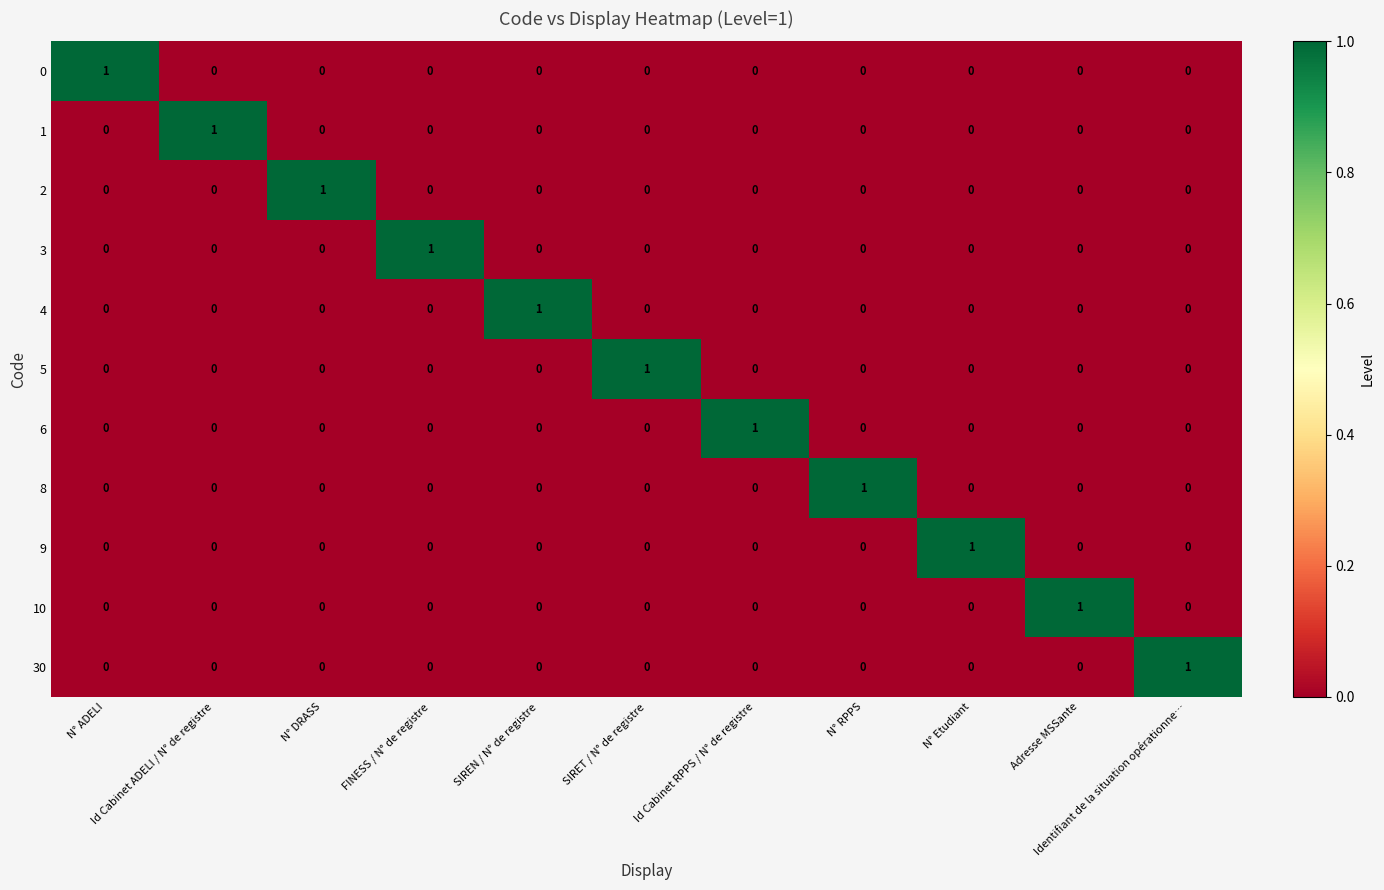

How many 4 values are between 0 and 1?

11